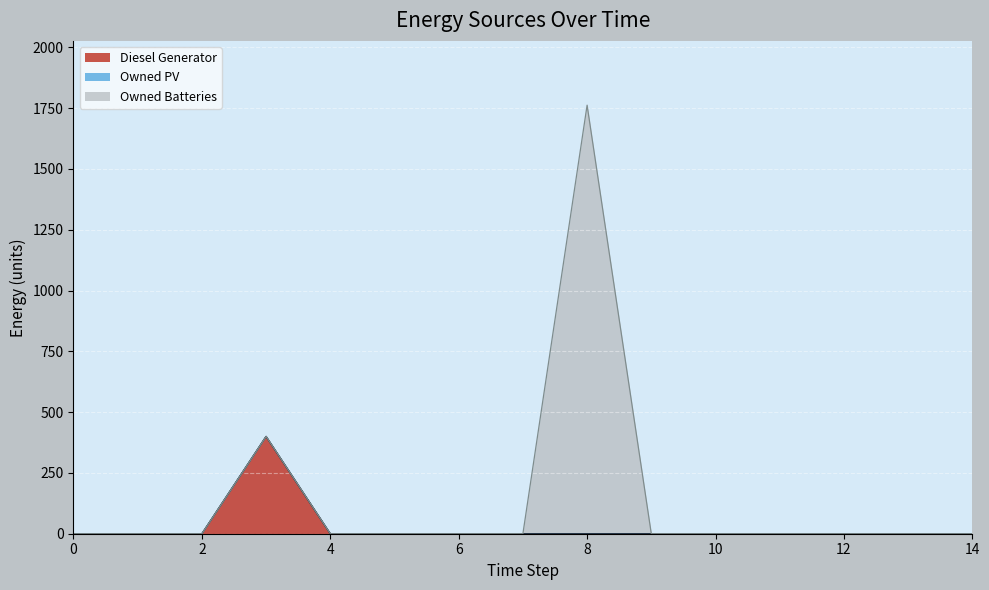

Between 10 and 12, which series saw the biggest shift?

Diesel Generator